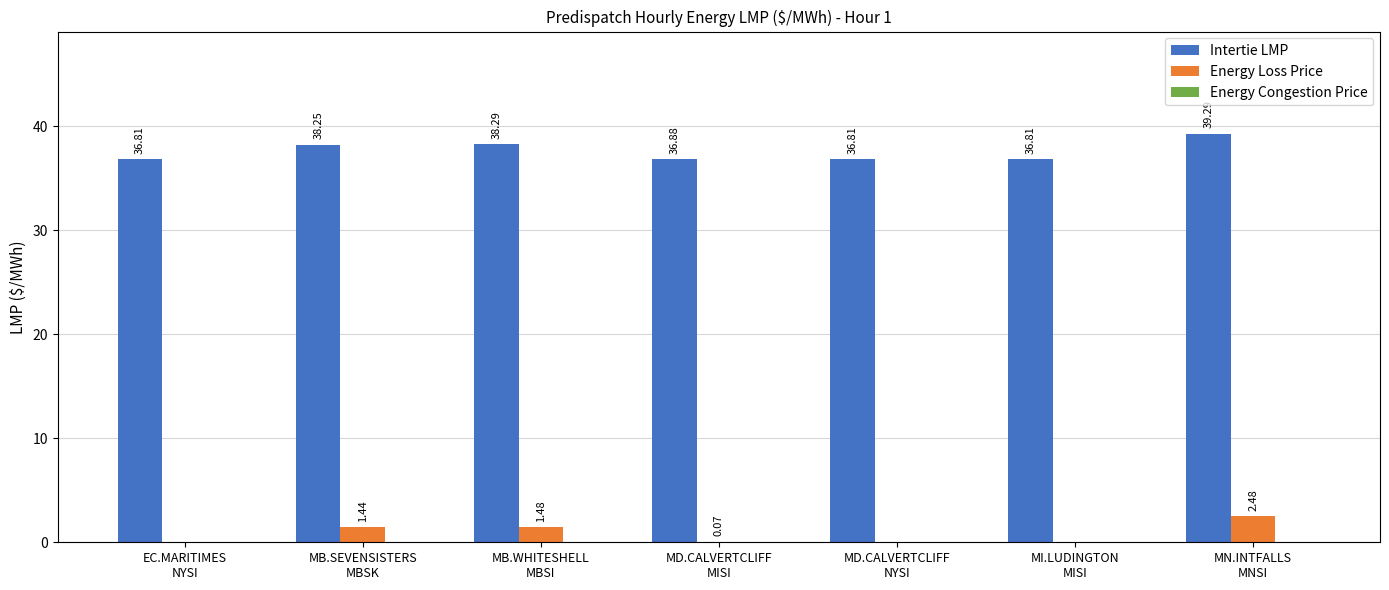

What is the sum of all Energy Loss Price values?

5.5